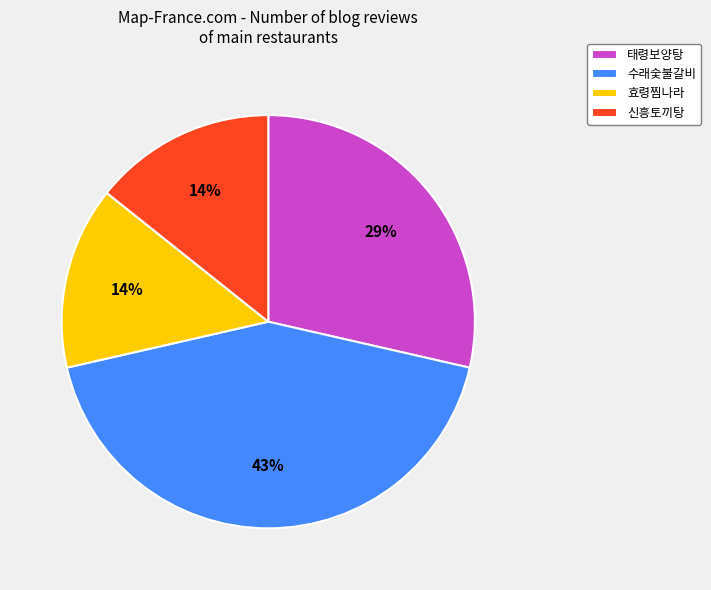

Which has a higher value, 태령보양탕 or 효령찜나라?

태령보양탕